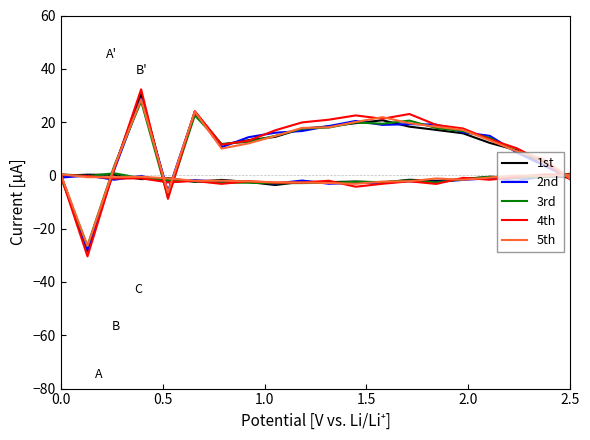

How many times do 4th and 3rd cross each other?

19